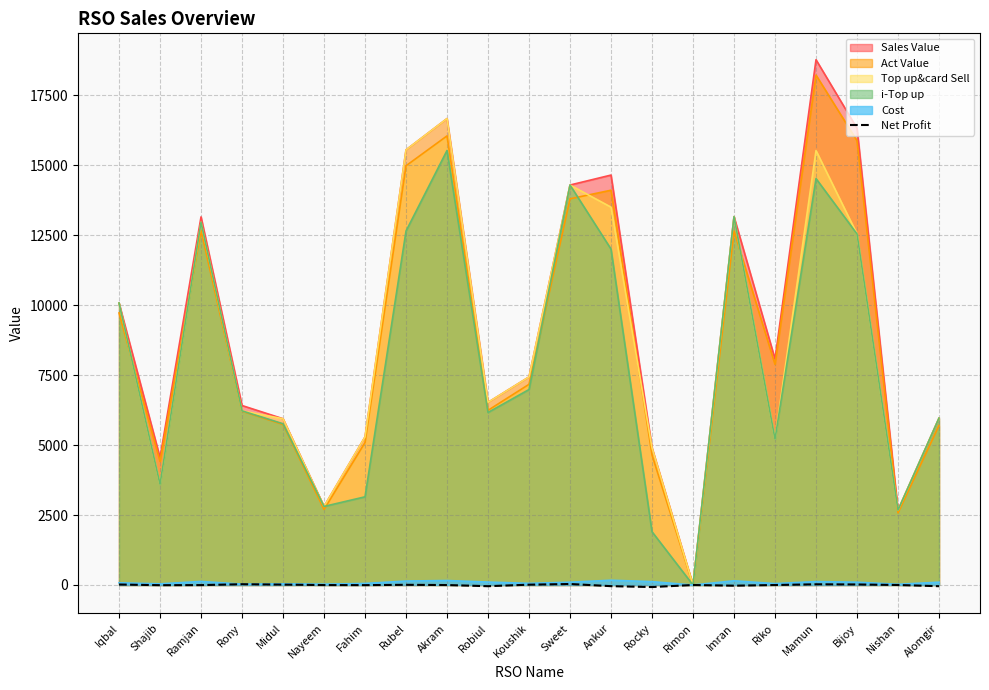

Is the value of Sales Value at Sweet greater than the value of Net Profit at Nishan?

Yes